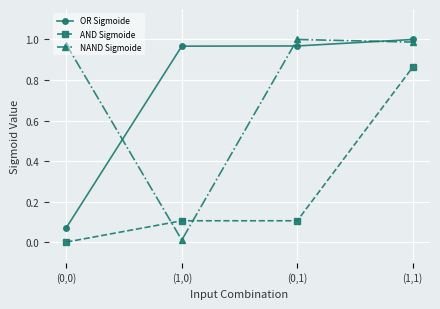

At which category is the sum across all series the highest?

(1,1)